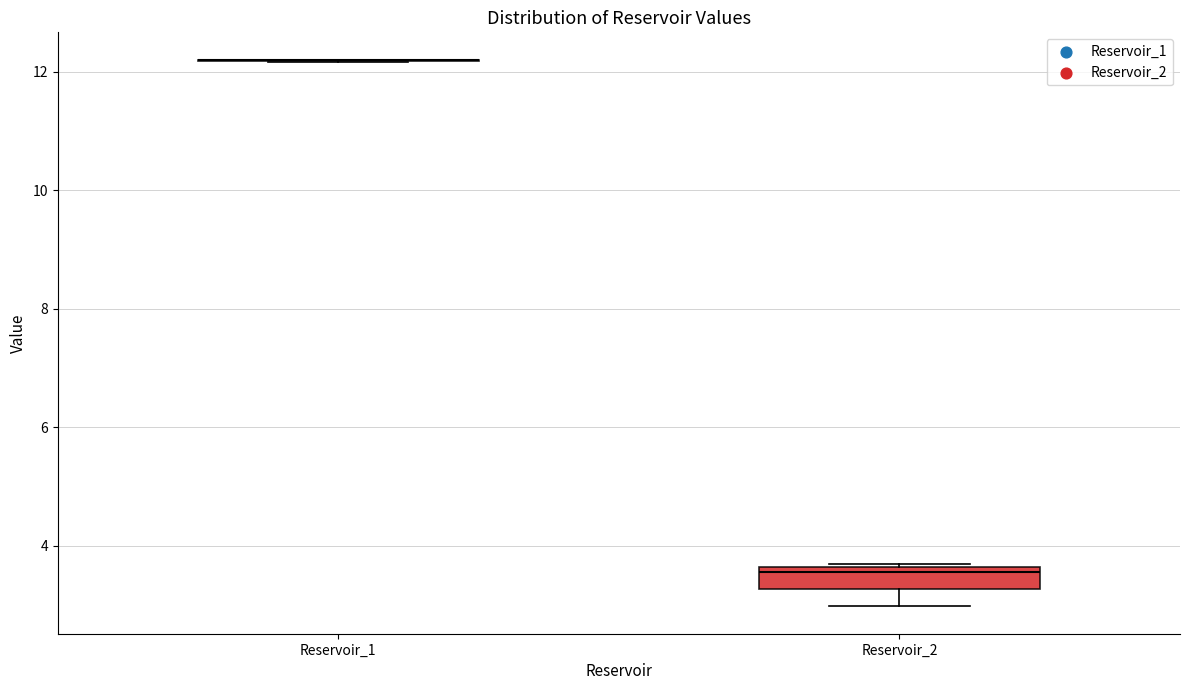

Which box is the tallest, from its lower edge to its upper edge?

Reservoir_2